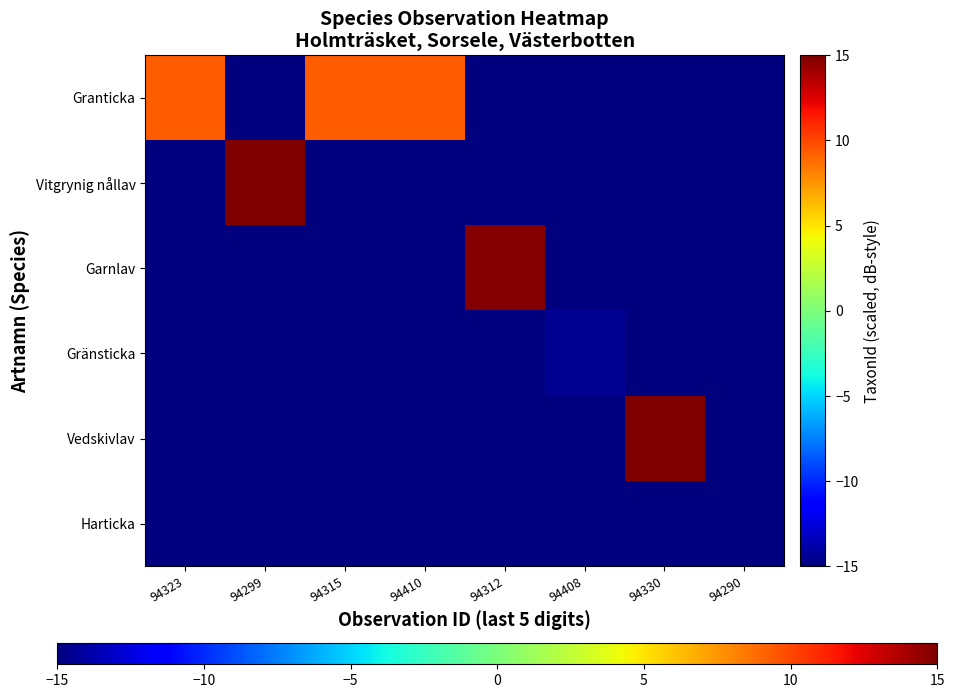

Reading left to right, extract all data points from this chart.

Granticka: 94323=9.3	94299=-15.0	94315=9.3	94410=9.3	94312=-15.0	94408=-15.0	94330=-15.0	94290=-15.0
Vitgrynig nållav: 94323=-15.0	94299=14.9	94315=-15.0	94410=-15.0	94312=-15.0	94408=-15.0	94330=-15.0	94290=-15.0
Garnlav: 94323=-15.0	94299=-15.0	94315=-15.0	94410=-15.0	94312=14.8	94408=-15.0	94330=-15.0	94290=-15.0
Gränsticka: 94323=-15.0	94299=-15.0	94315=-15.0	94410=-15.0	94312=-15.0	94408=-14.5	94330=-15.0	94290=-15.0
Vedskivlav: 94323=-15.0	94299=-15.0	94315=-15.0	94410=-15.0	94312=-15.0	94408=-15.0	94330=15.0	94290=-15.0
Harticka: 94323=-15.0	94299=-15.0	94315=-15.0	94410=-15.0	94312=-15.0	94408=-15.0	94330=-15.0	94290=-15.0